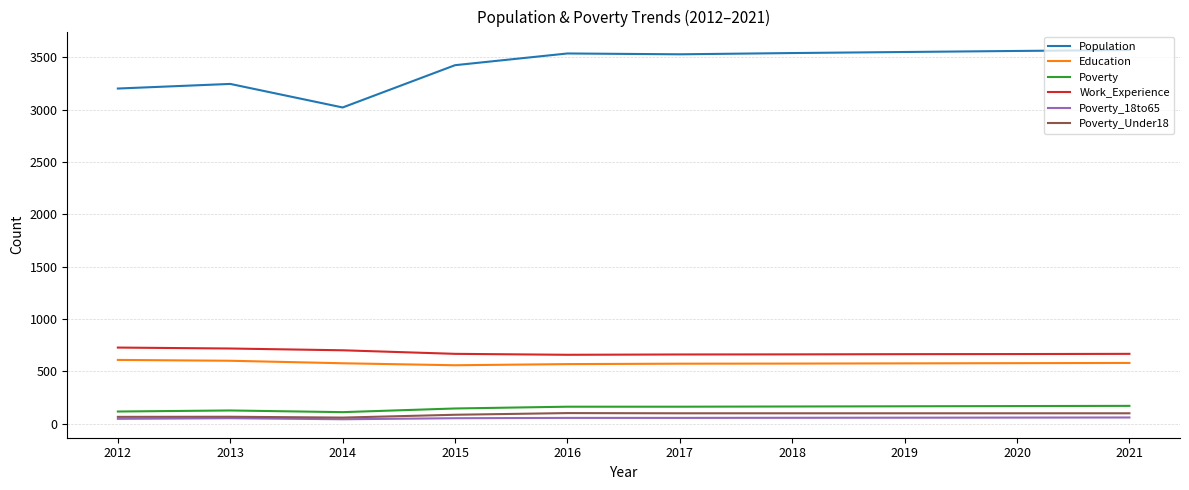

What is the greatest value displayed?

3570